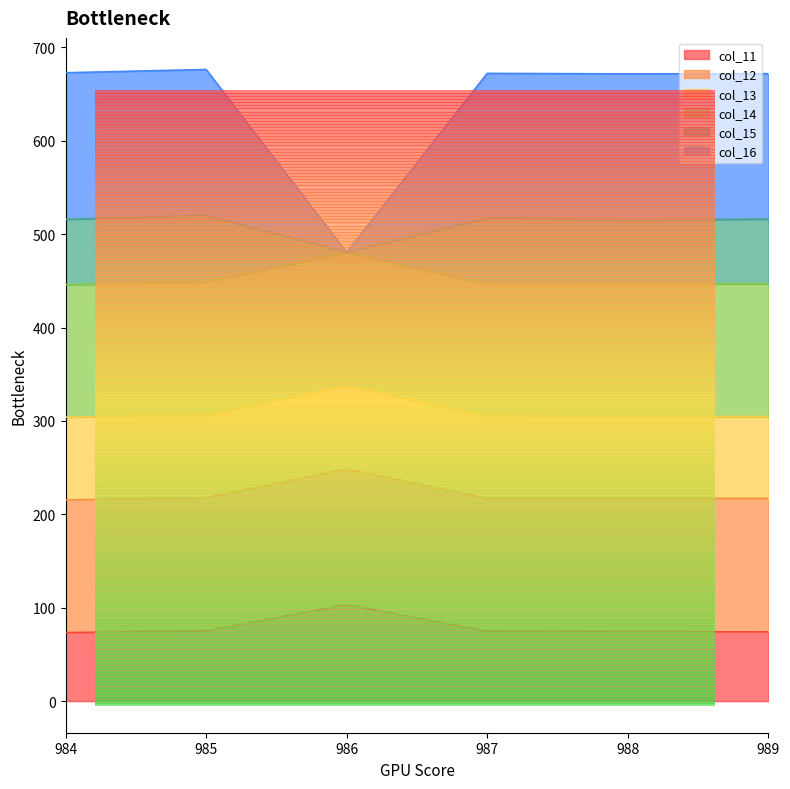

True or false: col_11 and col_15 intersect in this chart.

False